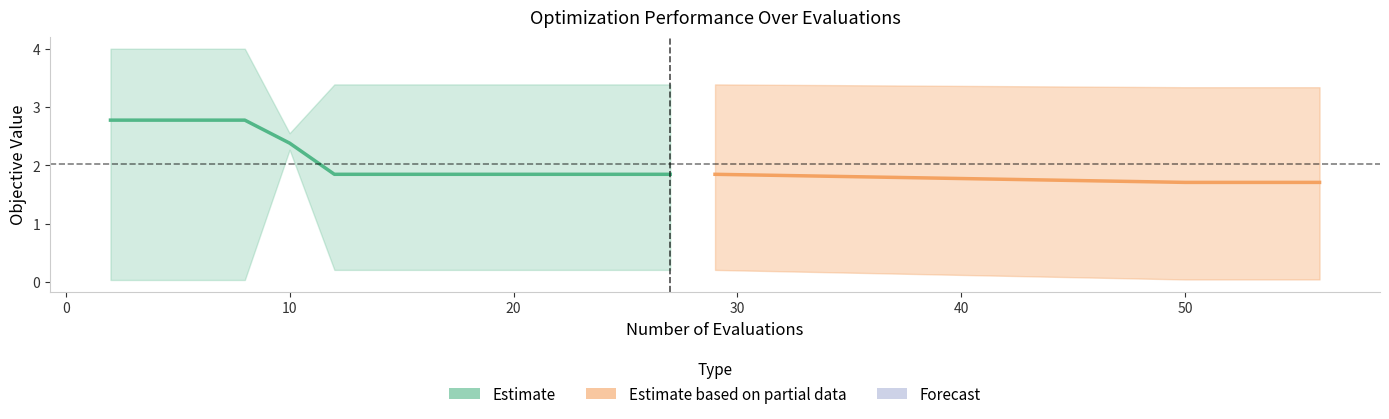

True or false: mean and worst cross at least once.

False